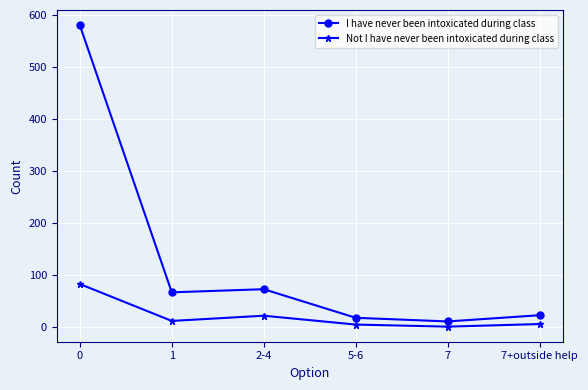

At which category does Not I have never been intoxicated during class reach its first local peak?

2-4